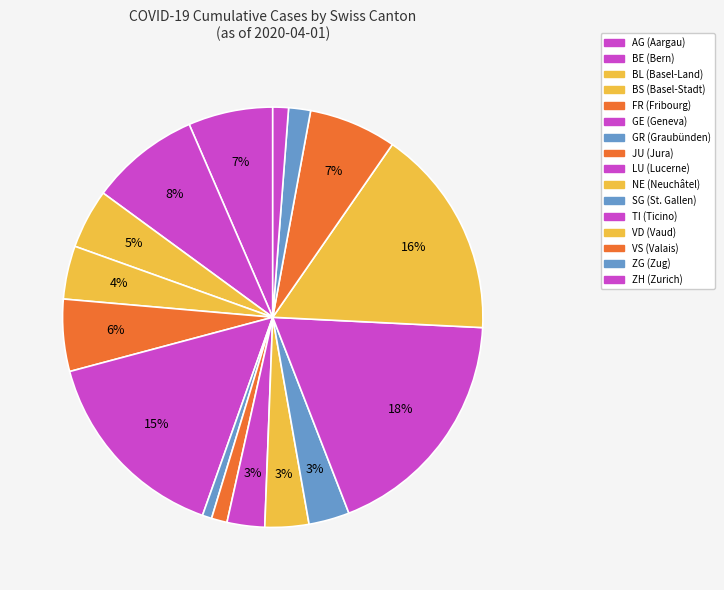

How many slices are in this pie chart?

16